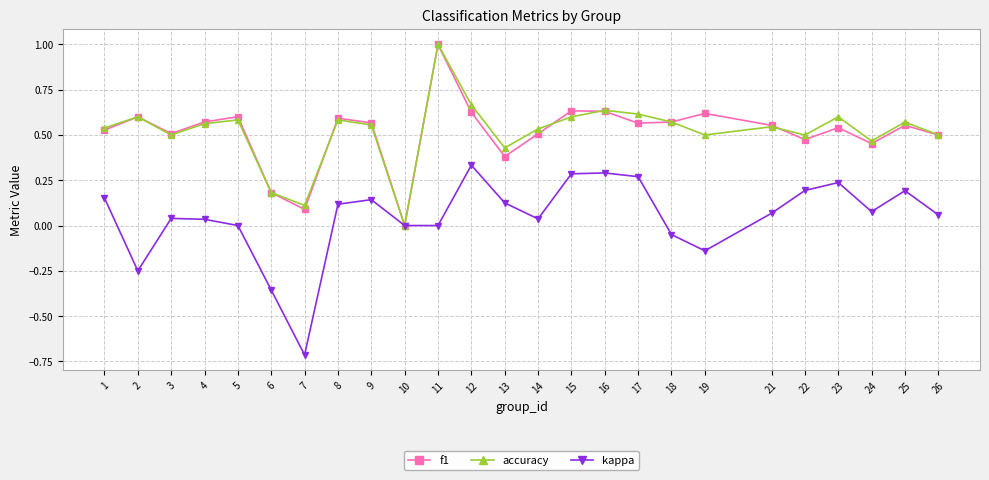

What are all the series names shown in the legend?

f1, accuracy, kappa